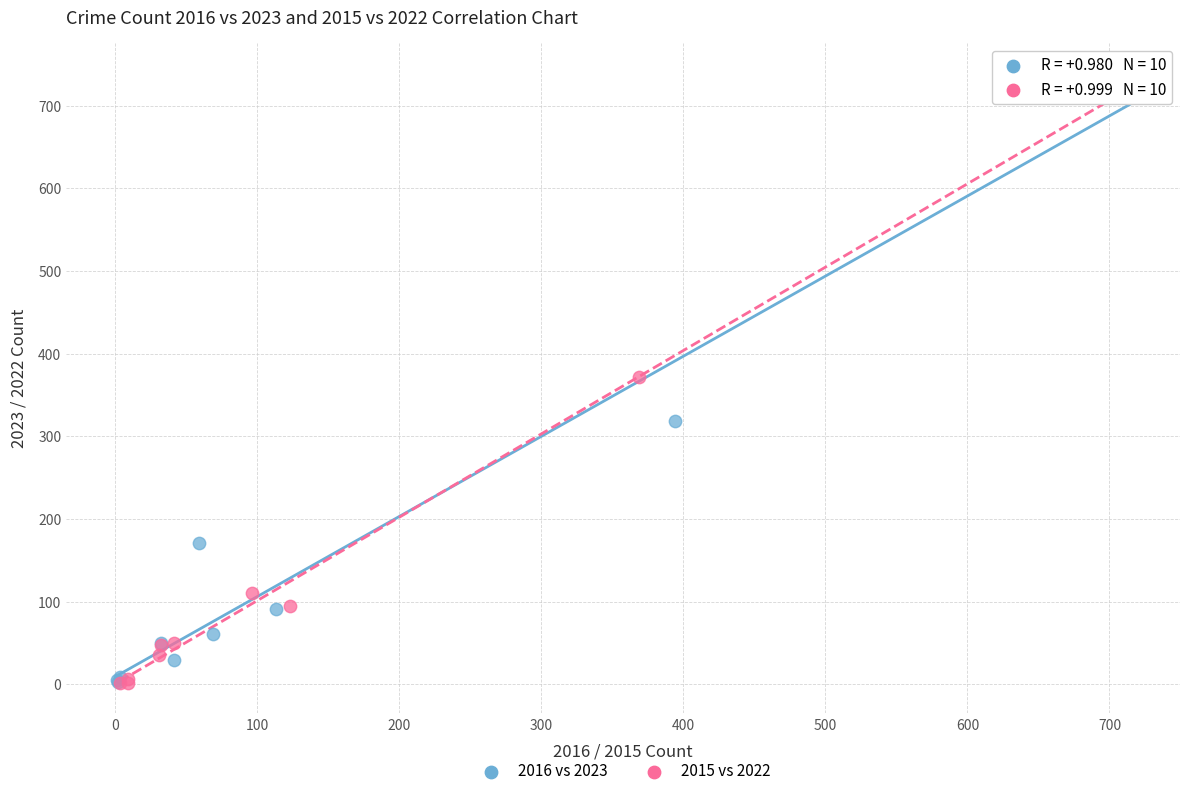

What are all the series names shown in the legend?

2016 vs 2023, 2015 vs 2022